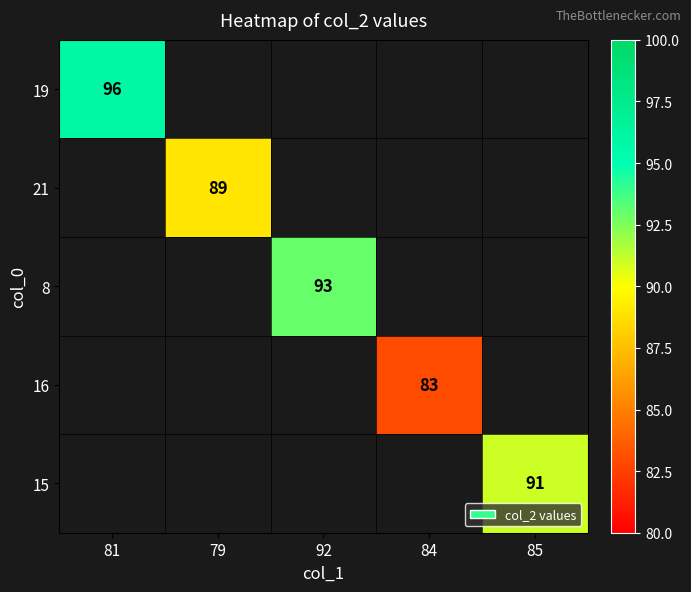

The value of 21 at 79 is 34. True or false?

False